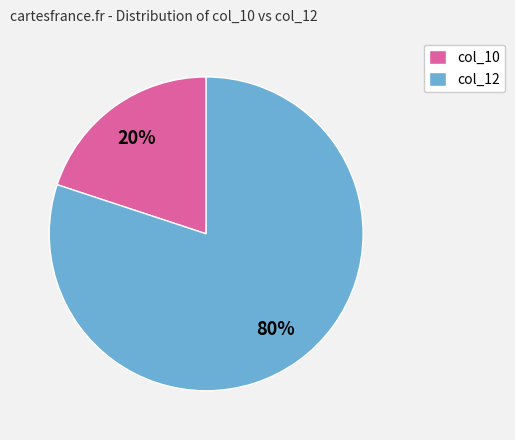

The col_10 slice represents 20% of the pie. True or false?

True